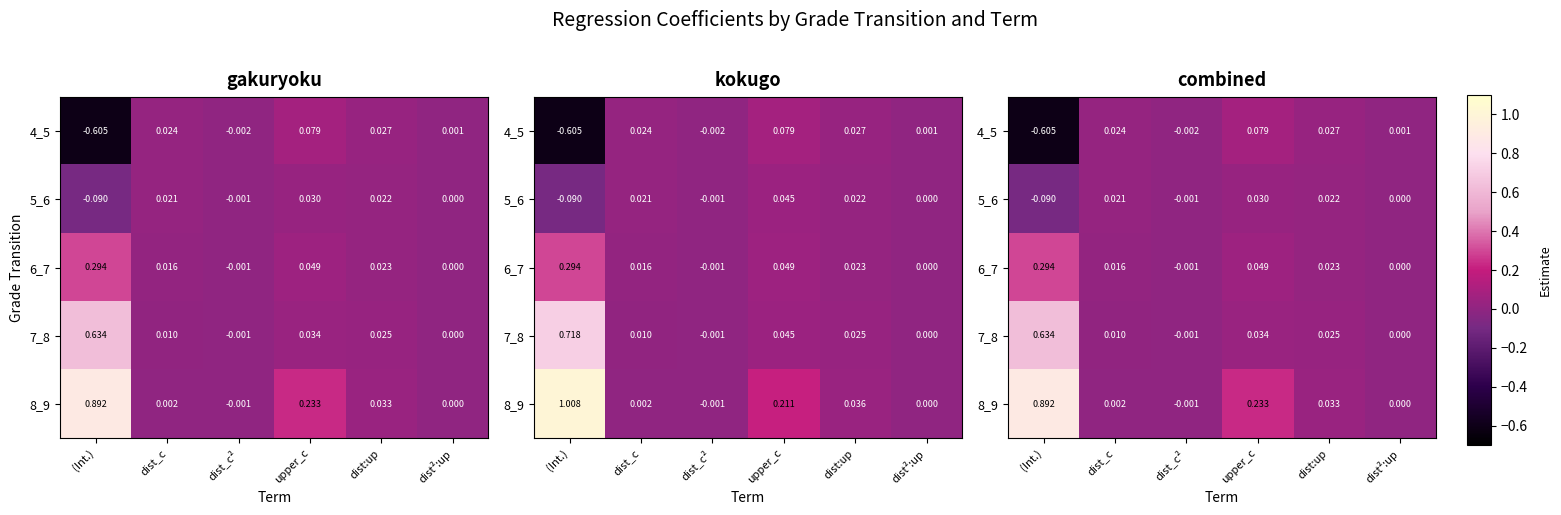

Which series has the largest range (max minus min)?

8_9